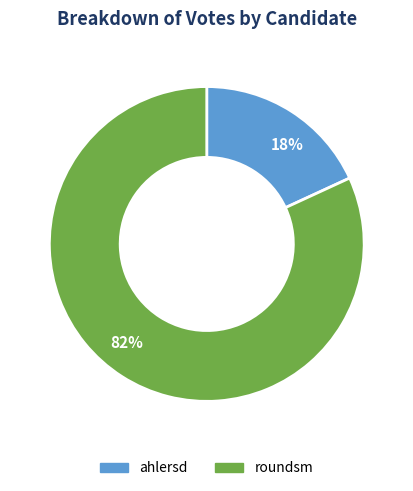

Which slice is the largest?

roundsm